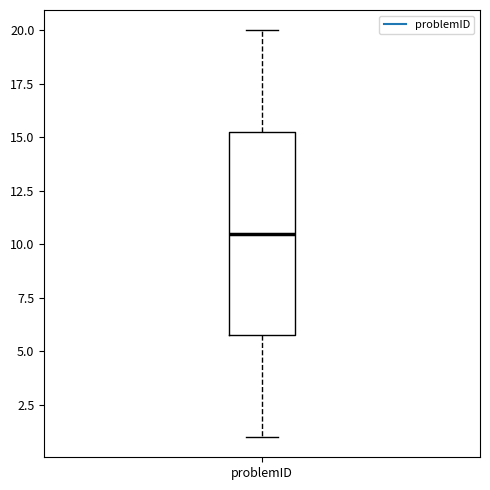

Transcribe this box plot: give where the median line is, the range the box spans, and where the two whiskers end, as read against the y-axis. The values are not printed on the chart, so give them approximately, as read against the axis.

median 10.5, box 6.0 to 15.5, whiskers 1.0 to 20.0